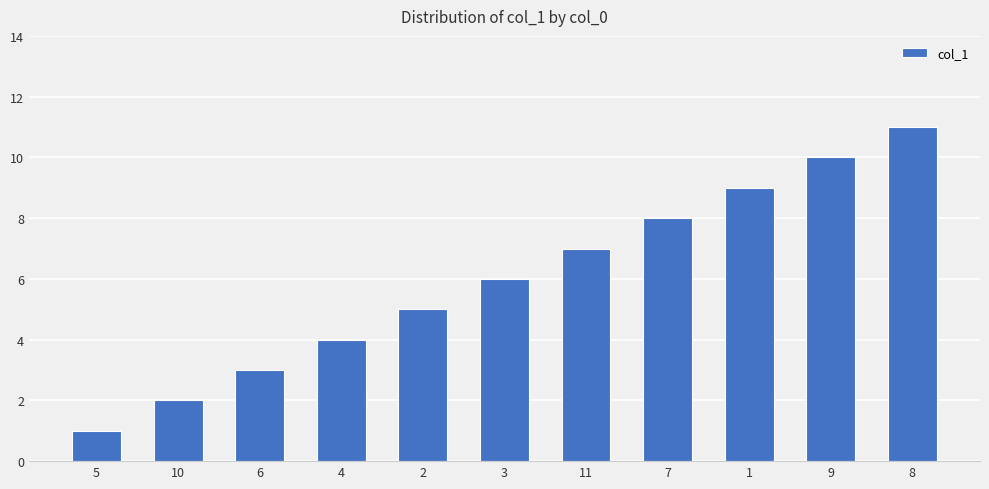

Reading right to left, transcribe all the data shown in this chart.

8=11	9=10	1=9	7=8	11=7	3=6	2=5	4=4	6=3	10=2	5=1